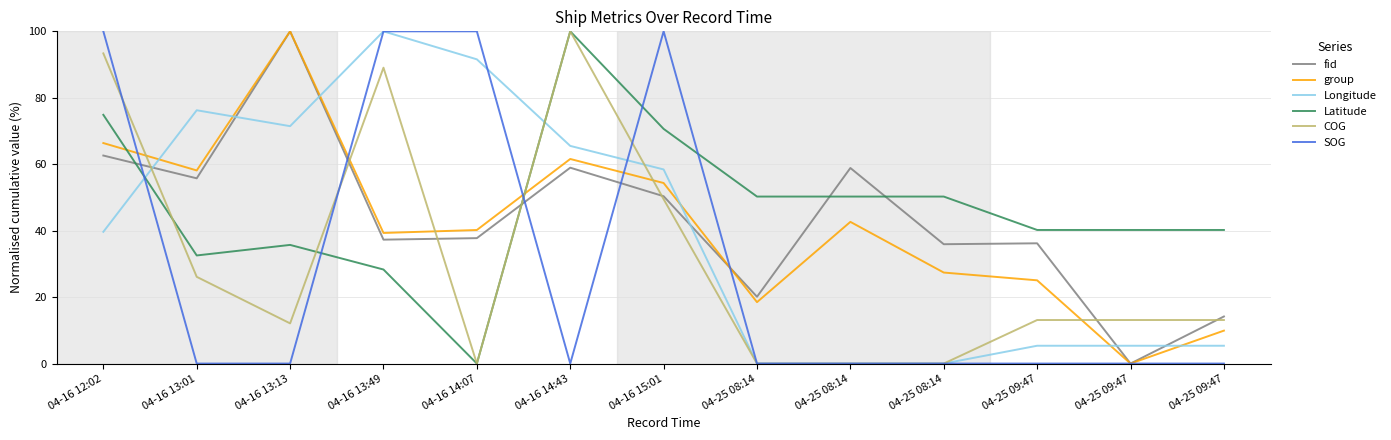

What are all the series names shown in the legend?

fid, group, Longitude, Latitude, COG, SOG